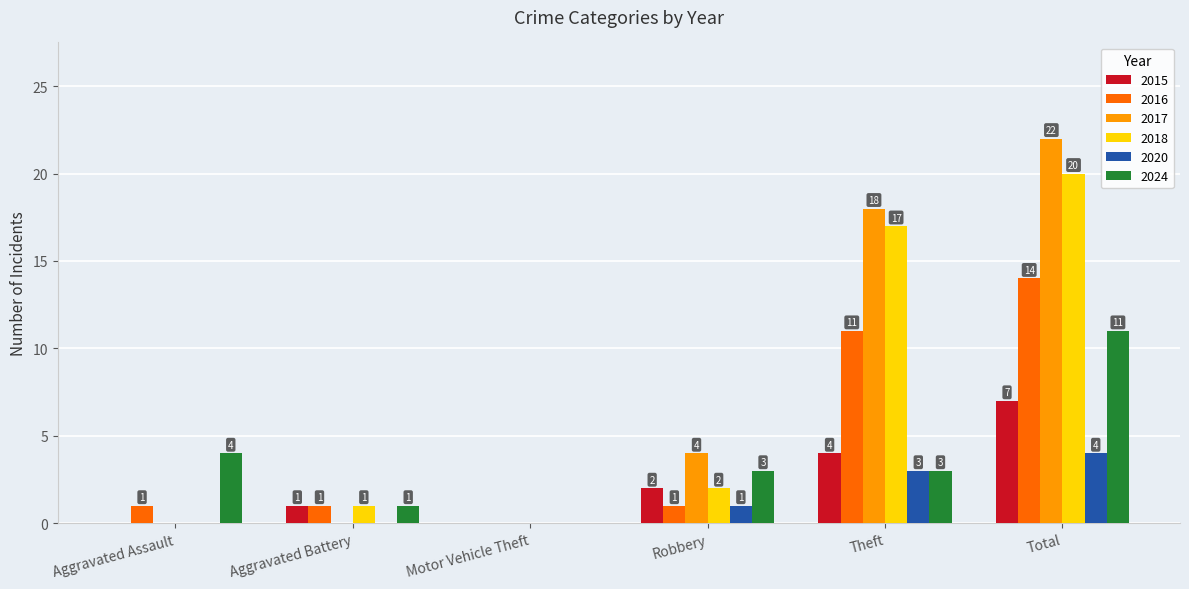

How many groups of bars are there?

6